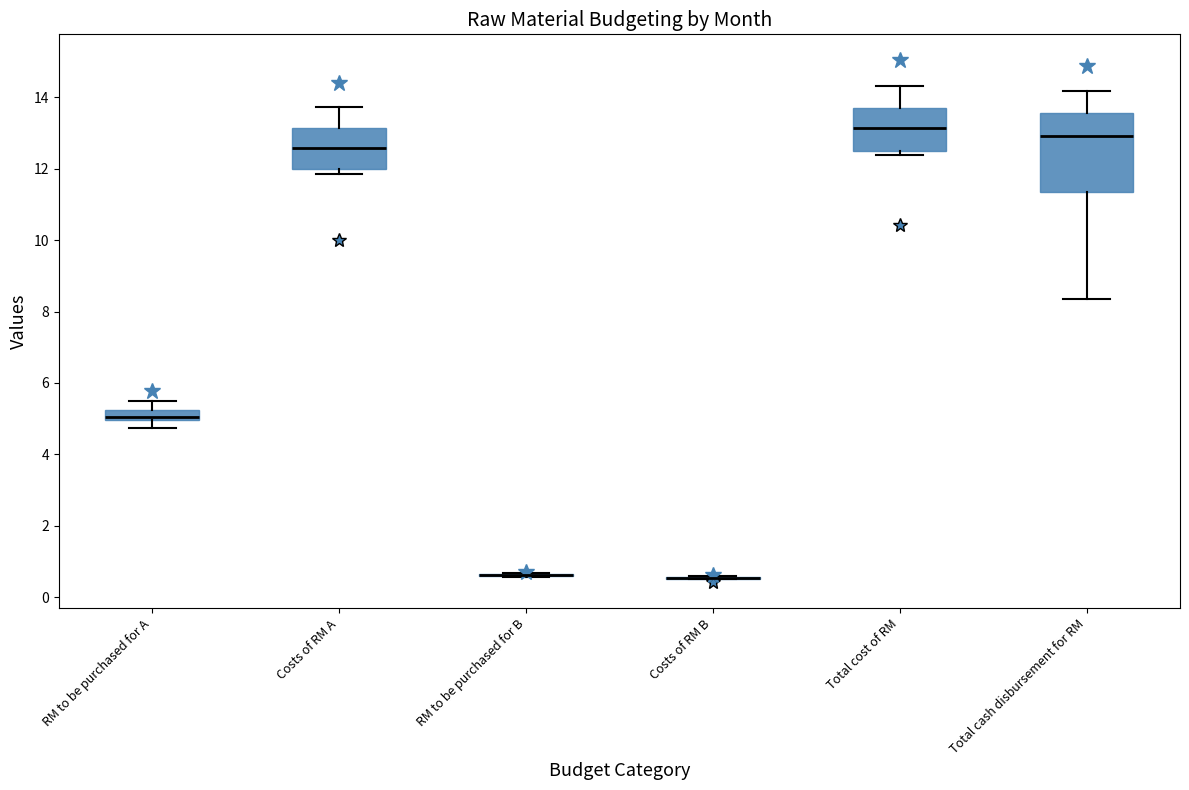

Where does the upper whisker of the box for Total cash disbursement for RM end on the y-axis? The values are not printed on the chart, so give them approximately, as read against the axis.

14.2